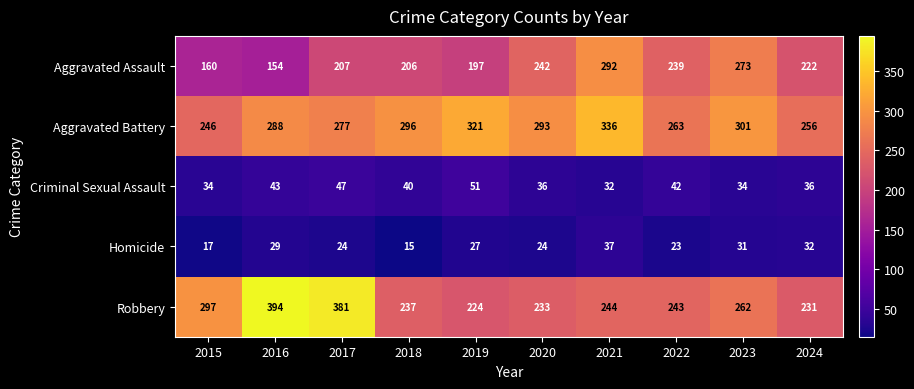

Rank the series at 2015 from highest to lowest value.

Robbery, Aggravated Battery, Aggravated Assault, Criminal Sexual Assault, Homicide